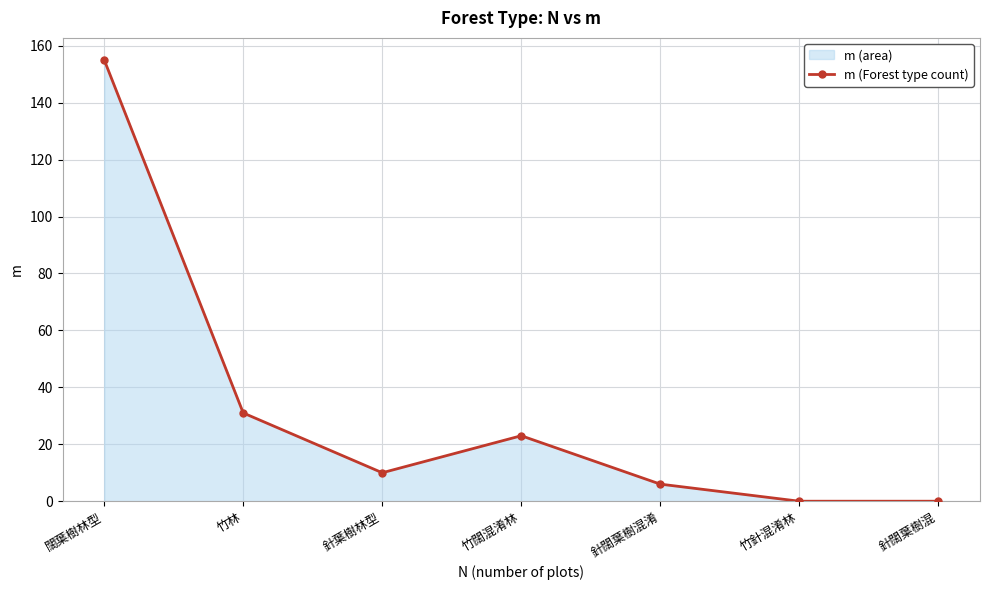

Rank the categories by value from lowest to highest.

竹針混淆林, 針闊葉樹混, 針闊葉樹混淆, 針葉樹林型, 竹闊混淆林, 竹林, 闊葉樹林型